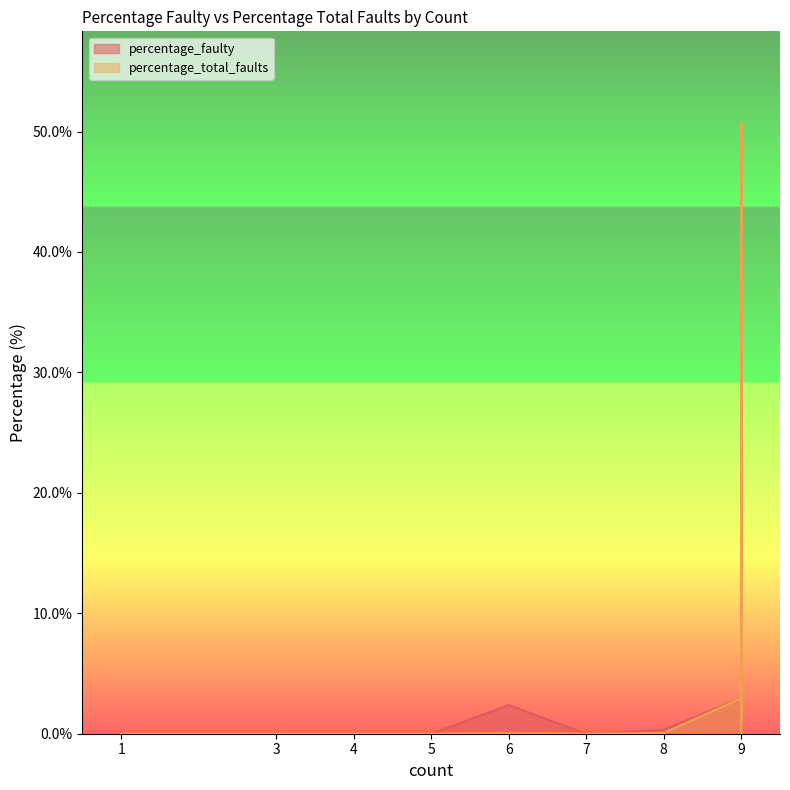

True or false: there are more than 0 points higher than both neighbors.

True